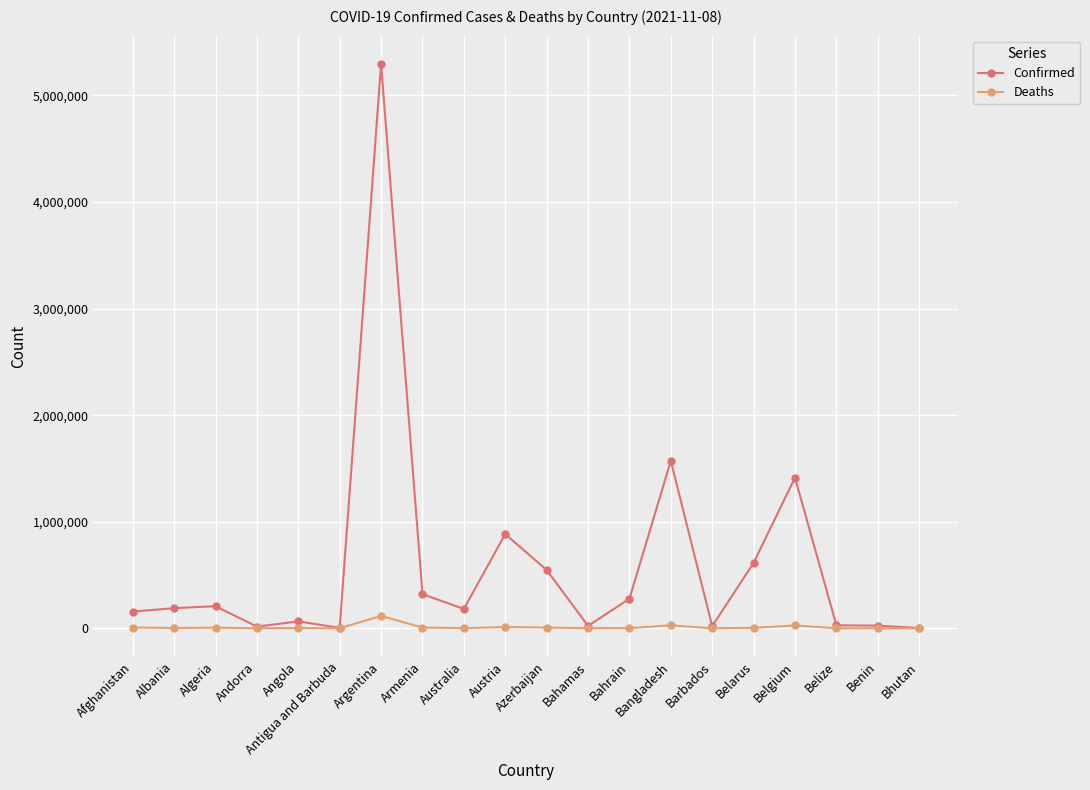

What are all the series names shown in the legend?

Confirmed, Deaths